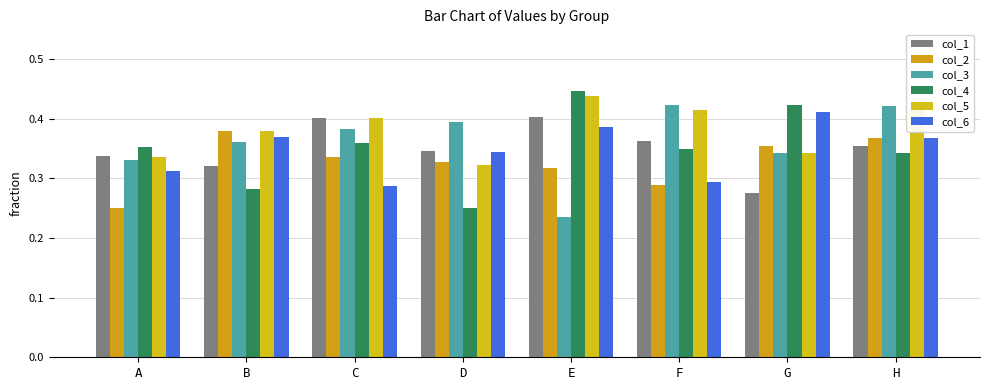

Does the chart contain any negative values?

No